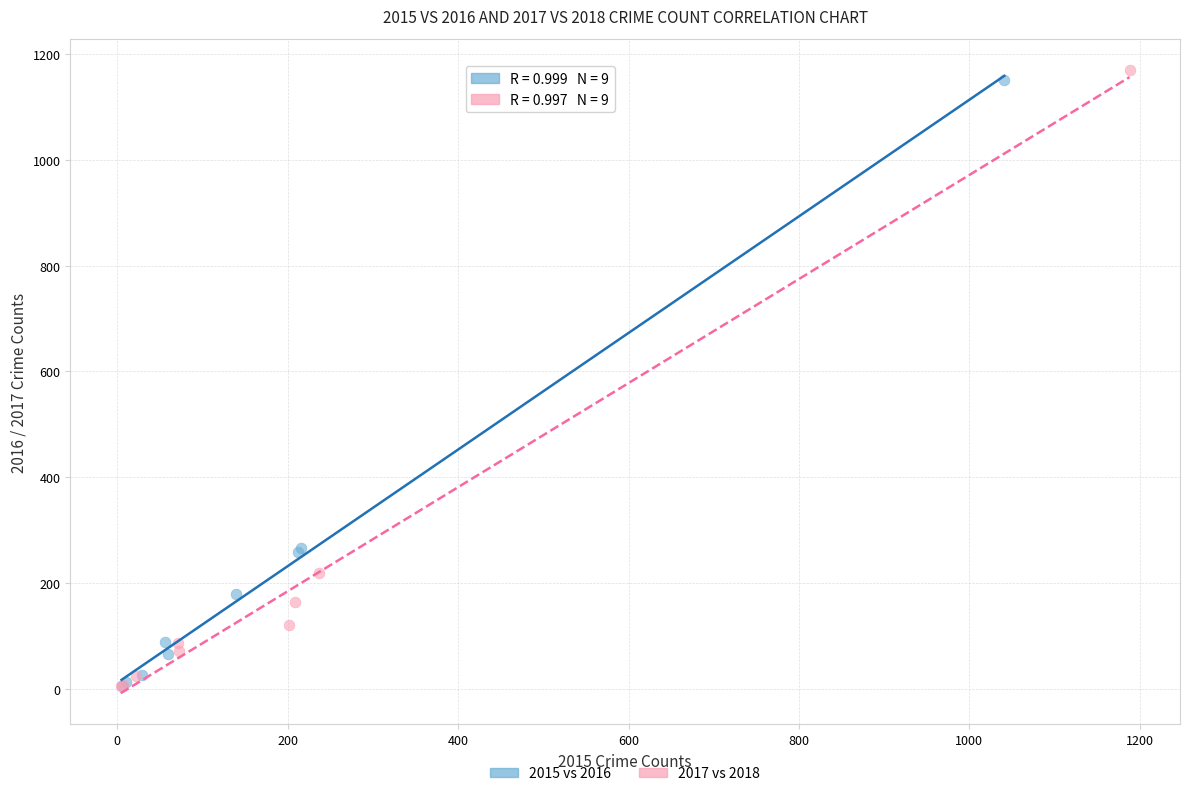

Which series reaches the maximum Y coordinate?

2017 vs 2018